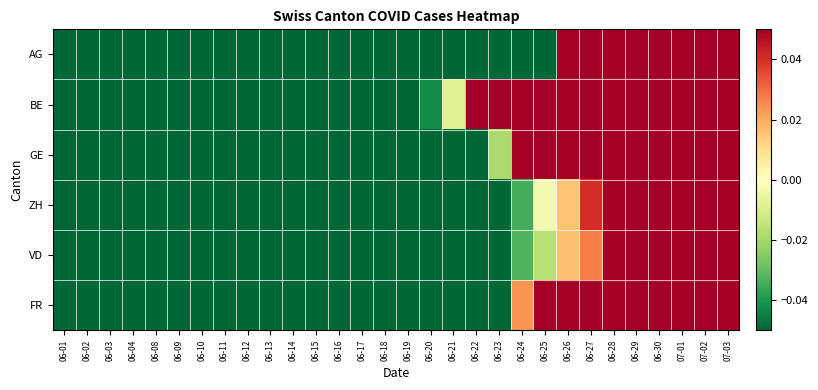

Between 06-14 and 07-03, which is larger?

07-03